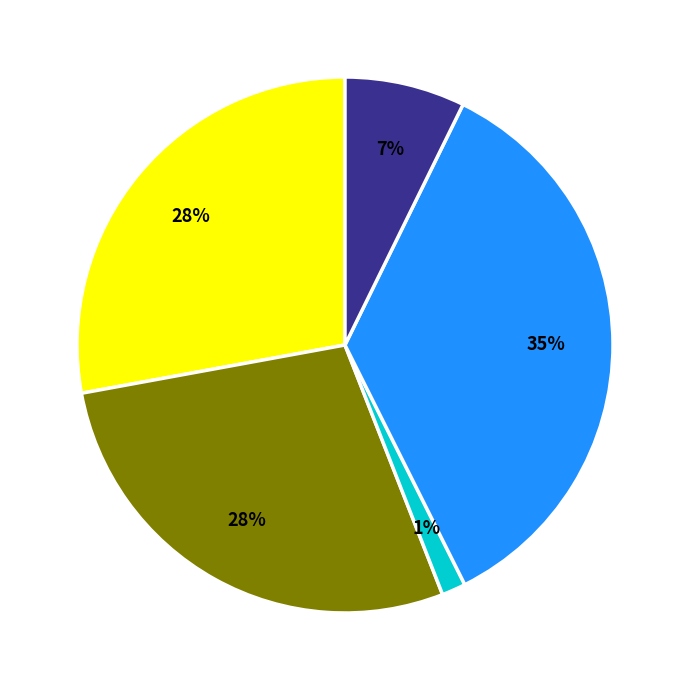

To the nearest percent, what is the average slice percentage?

20%